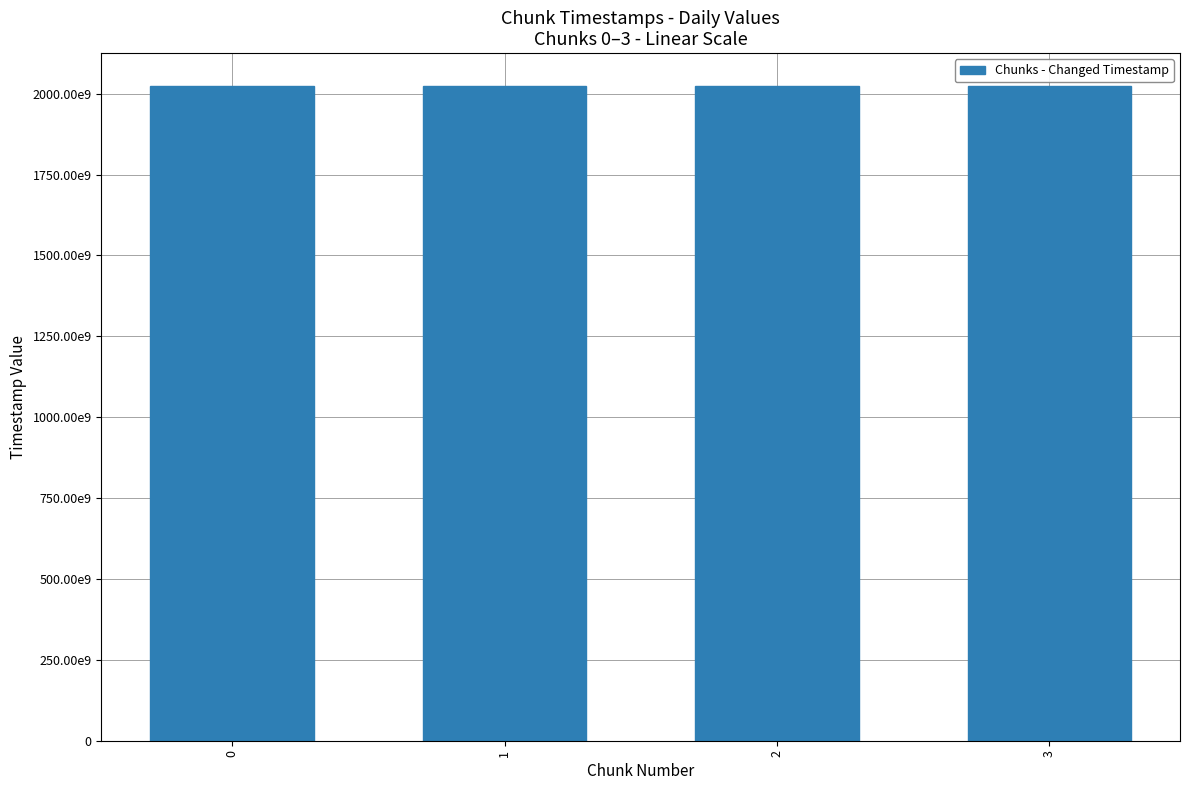

Are the bars horizontal?

No